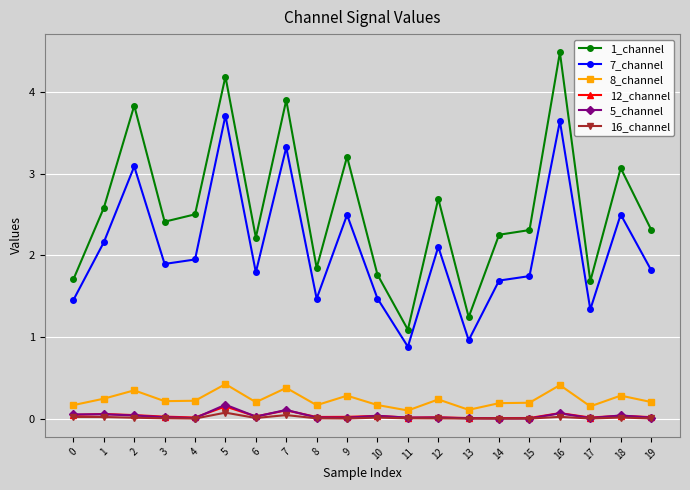

Between 4 and 8, which series saw the biggest shift?

1_channel